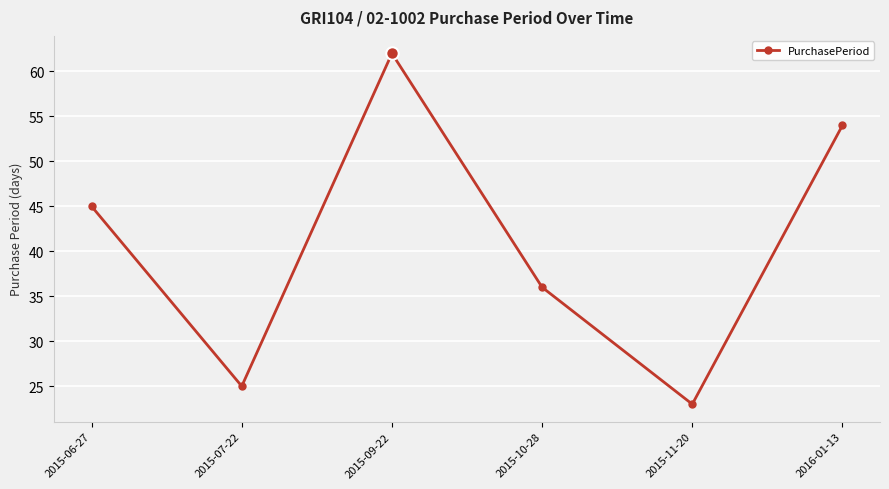

The chart shows a value of 36 at 2015-07-22. True or false?

False